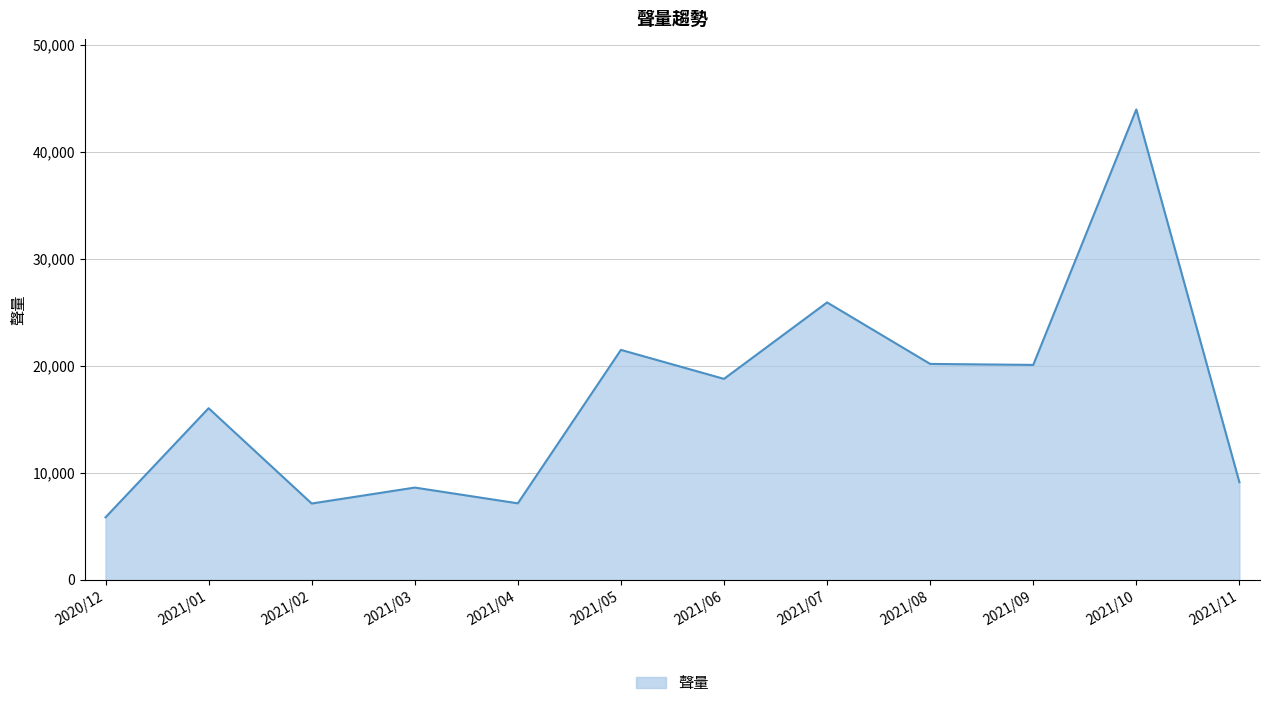

What is the maximum value shown in the chart?

43966